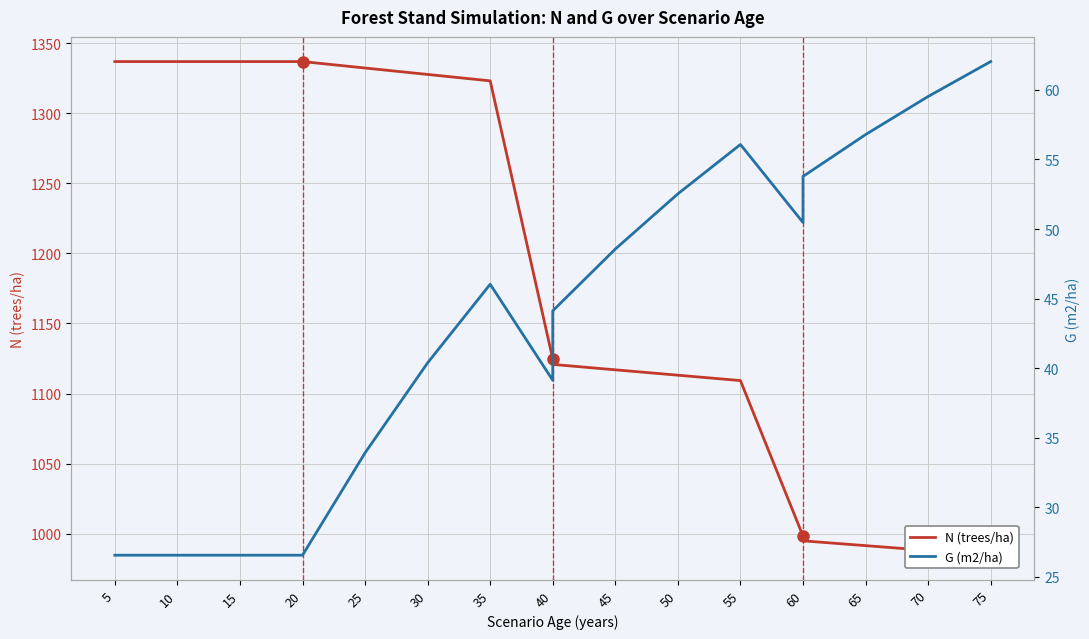

True or false: N (trees/ha) and G (m2/ha) intersect in this chart.

False